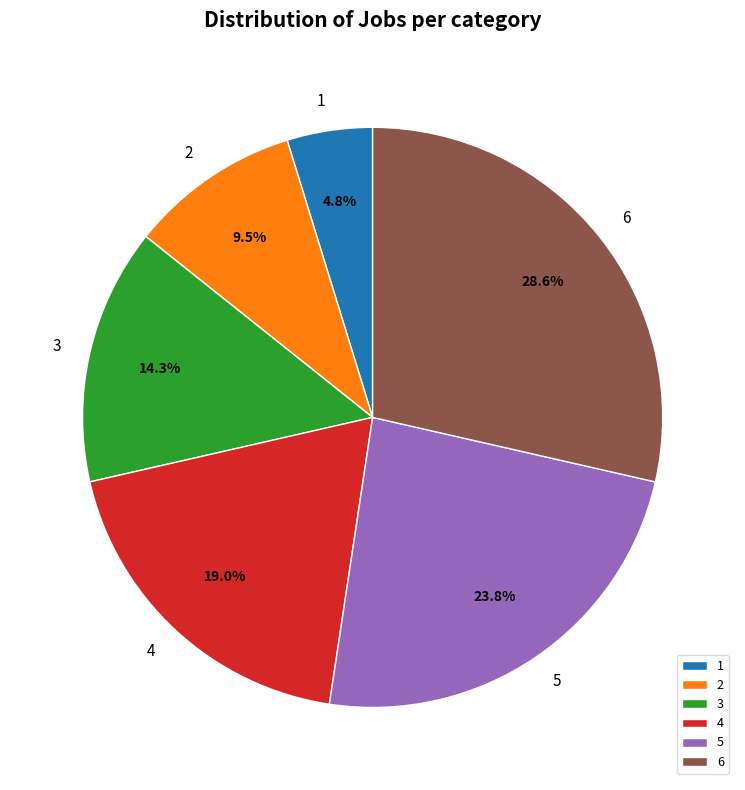

To the nearest percent, what portion does 6 represent?

29%